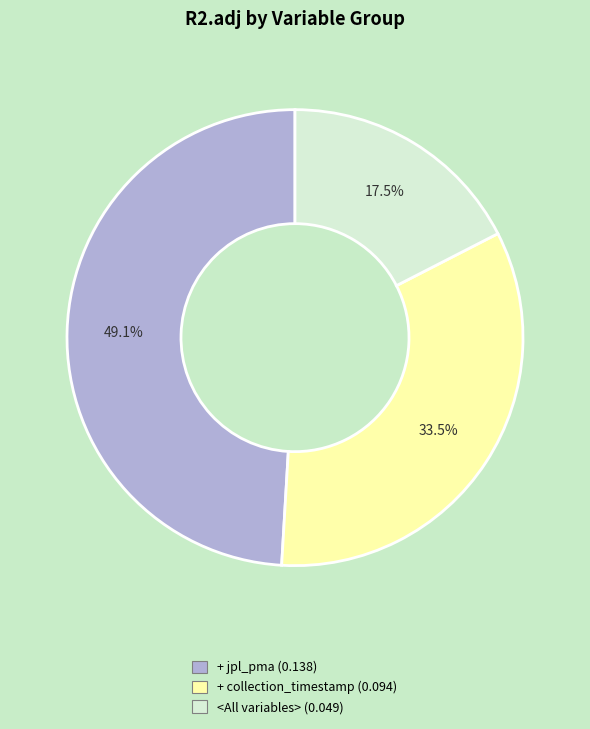

What percentage do + jpl_pma and + collection_timestamp together represent?

82.5%